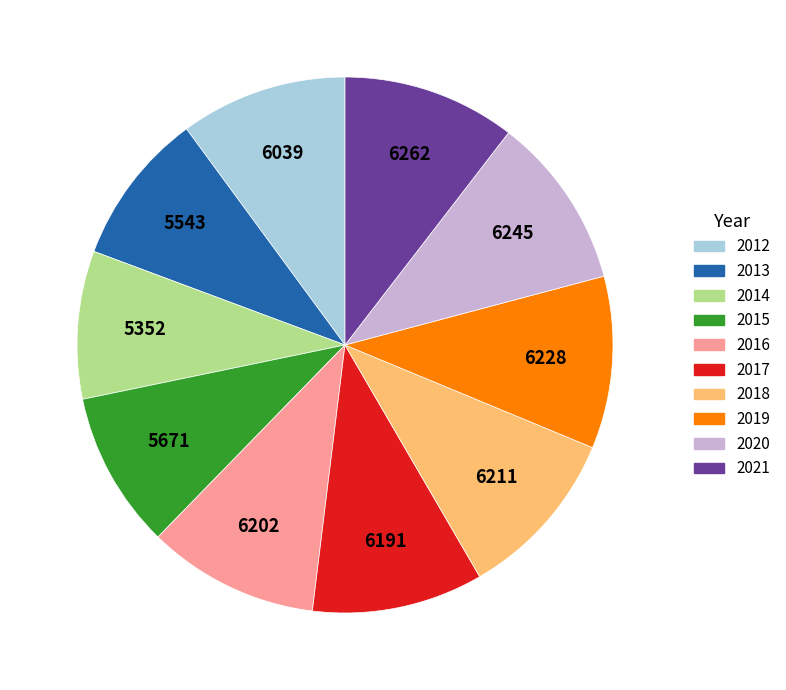

How many segments does this pie chart have?

10